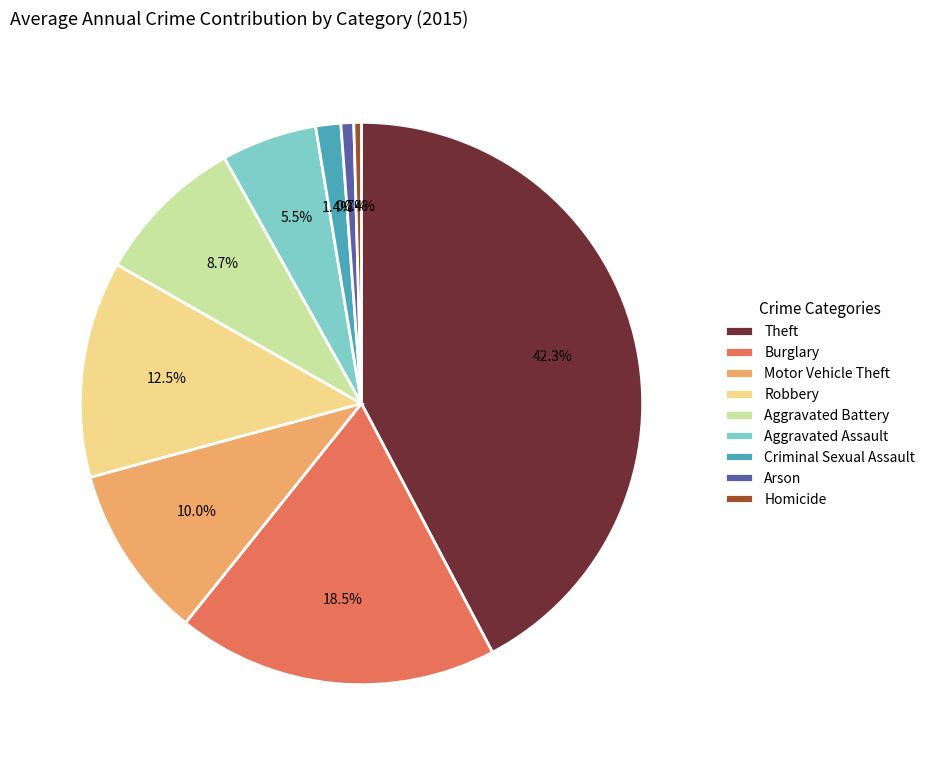

Is it true that Robbery is 5% of the pie?

False